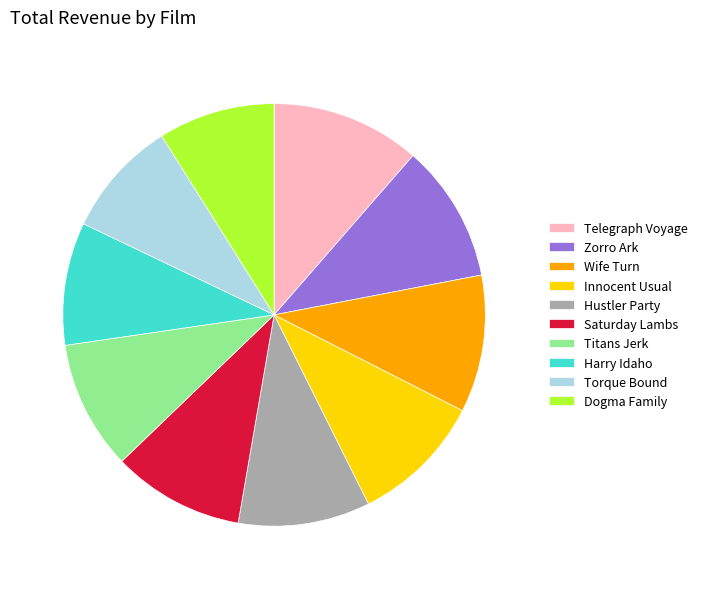

Approximately how many times larger is the value at Innocent Usual compared to Harry Idaho?

1.1